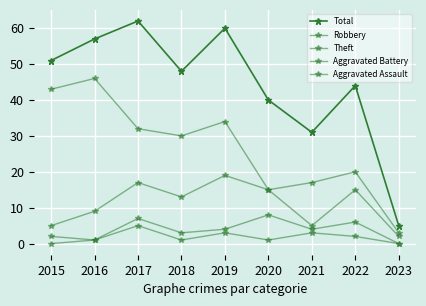

Reading right to left, what are all the values shown in this chart?

Total: 2023=5	2022=44	2021=31	2020=40	2019=60	2018=48	2017=62	2016=57	2015=51
Robbery: 2023=2	2022=15	2021=5	2020=15	2019=19	2018=13	2017=17	2016=9	2015=5
Theft: 2023=3	2022=20	2021=17	2020=15	2019=34	2018=30	2017=32	2016=46	2015=43
Aggravated Battery: 2023=0	2022=6	2021=4	2020=8	2019=4	2018=3	2017=7	2016=1	2015=2
Aggravated Assault: 2023=0	2022=2	2021=3	2020=1	2019=3	2018=1	2017=5	2016=1	2015=0